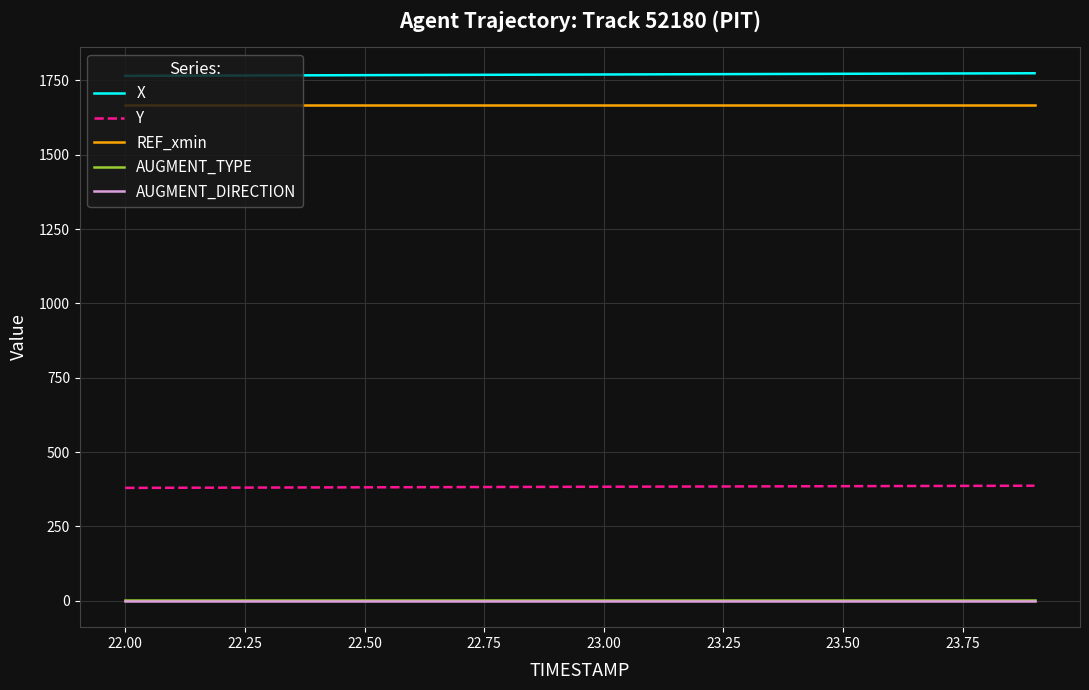

True or false: AUGMENT_TYPE and REF_xmin intersect in this chart.

False